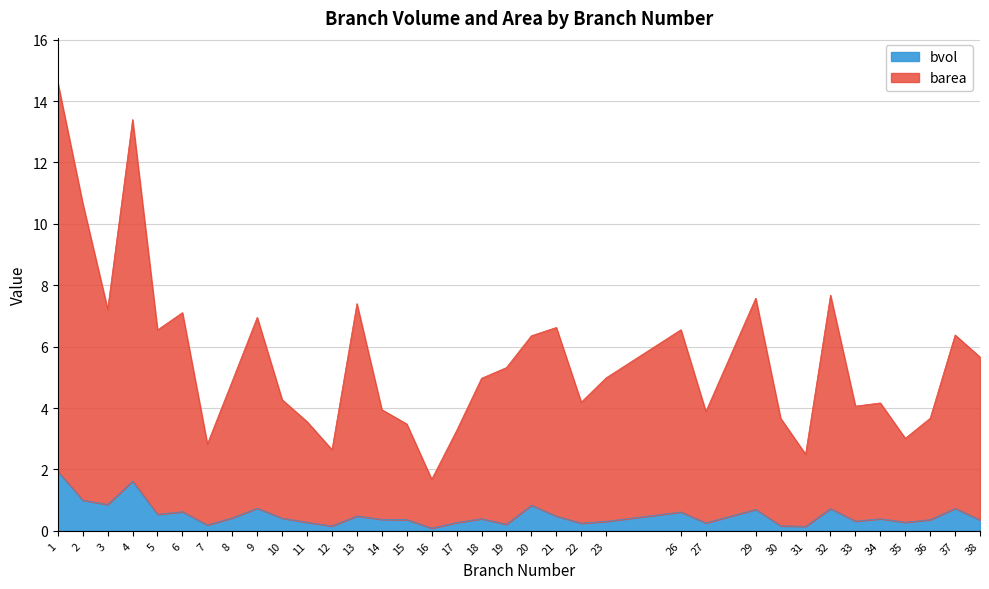

How many data points does each series have?

35